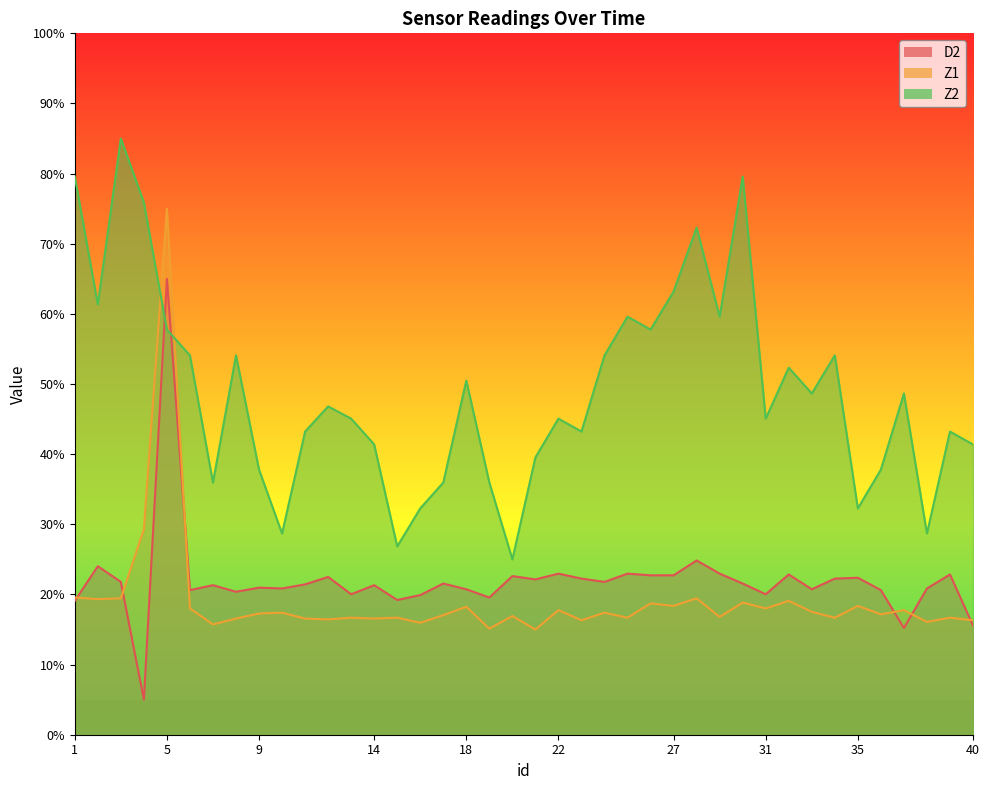

Which series ends up on top after the final intersection of Z2 and Z1?

Z2